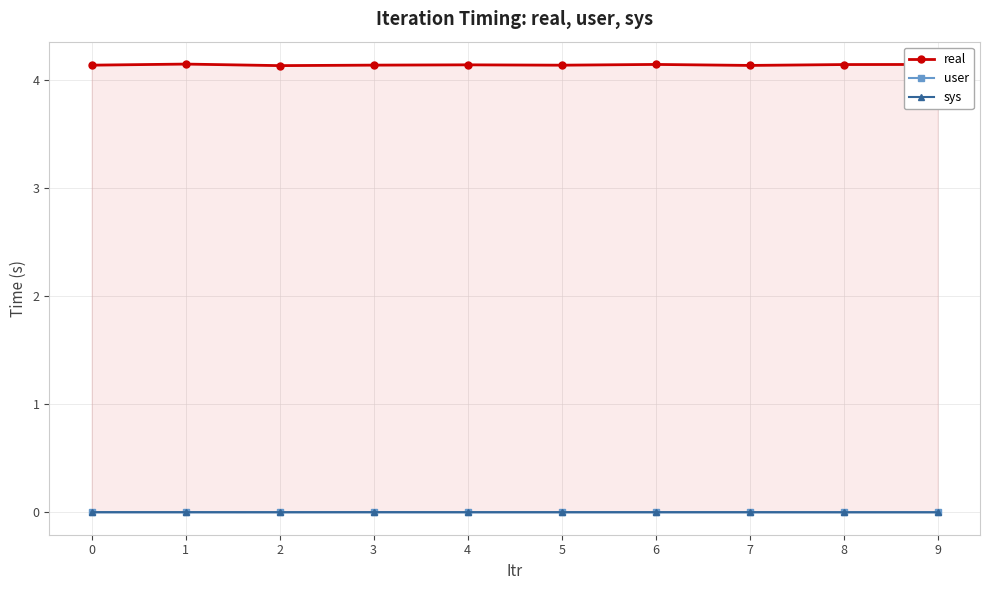

What is the total value across all series at 0?

4.1